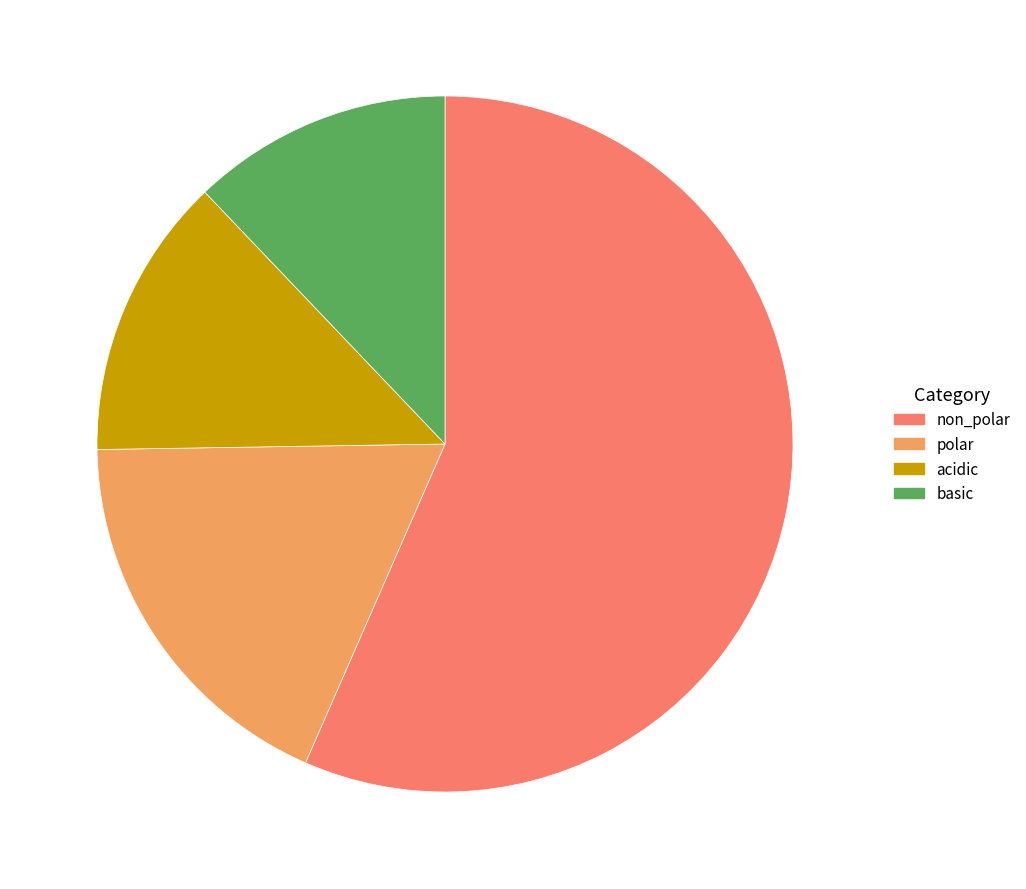

Does acidic account for over 50% of the chart?

No